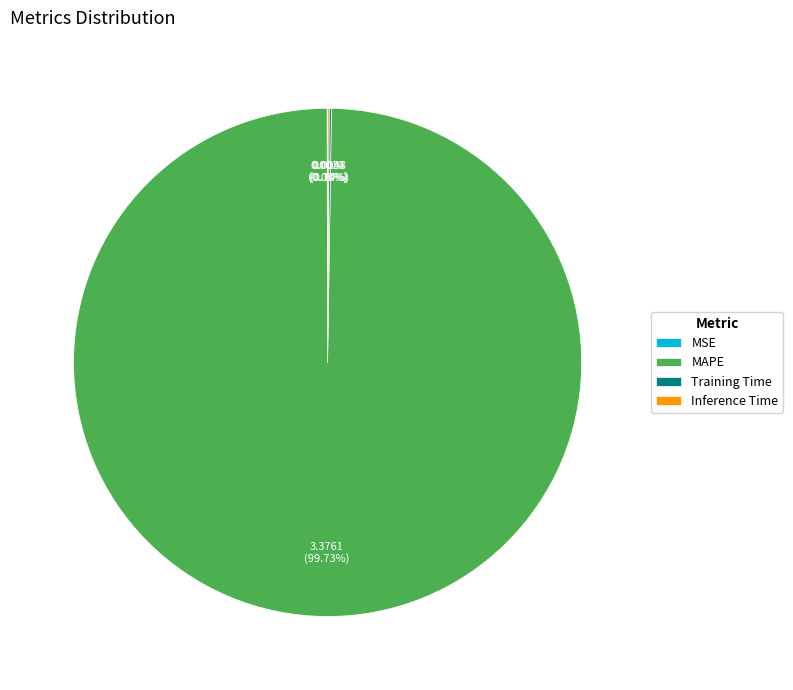

What is the majority slice?

MAPE